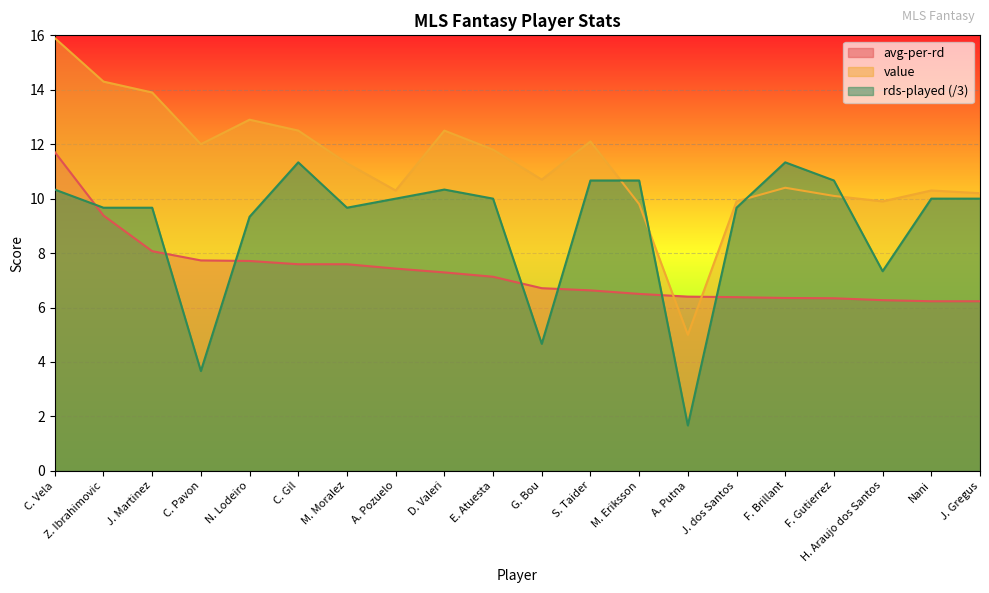

True or false: rds-played has a value of 10.0 at A. Pozuelo.

True